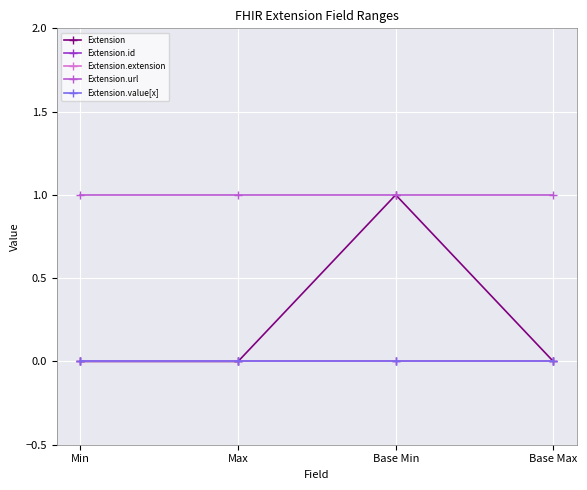

Is this an area chart (filled region under the line)?

No